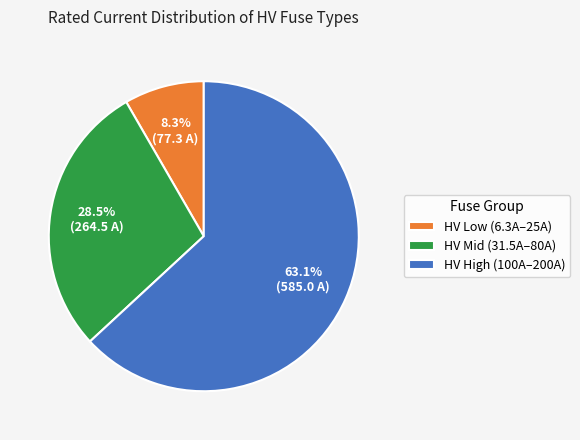

What is the ratio of the value at HV Mid (31.5A–80A) to the value at HV Low (6.3A–25A)?

3.4